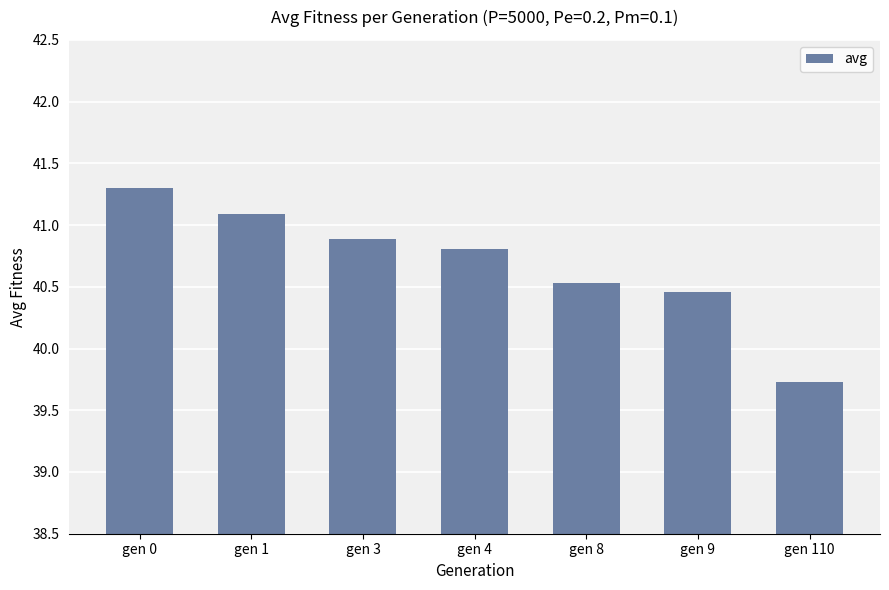

What is the sum of the values at gen 0 and gen 8?

81.8